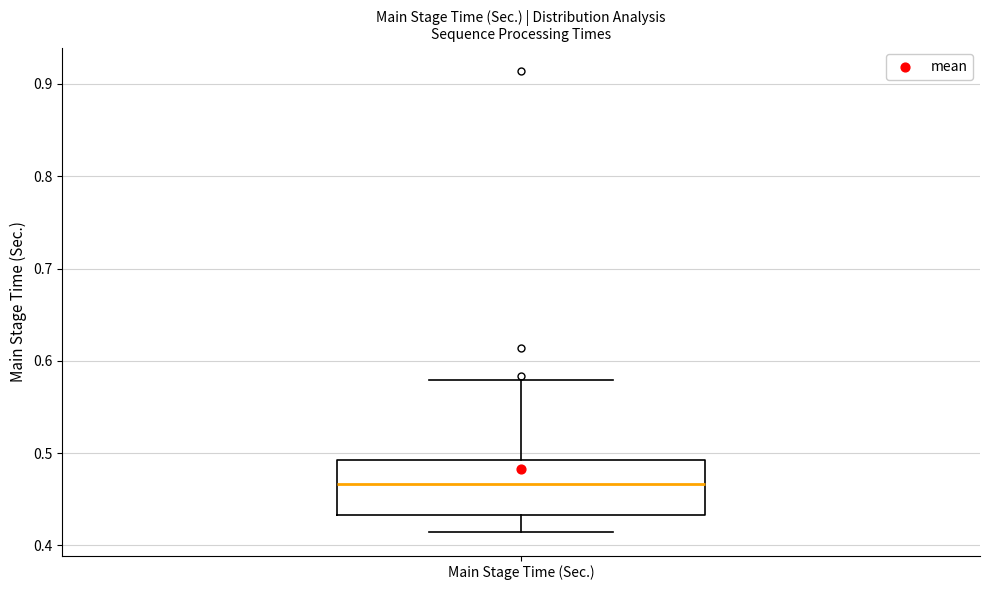

Where does the lower whisker of the box for Main Stage Time (Sec.) end on the y-axis? The values are not printed on the chart, so give them approximately, as read against the axis.

0.41